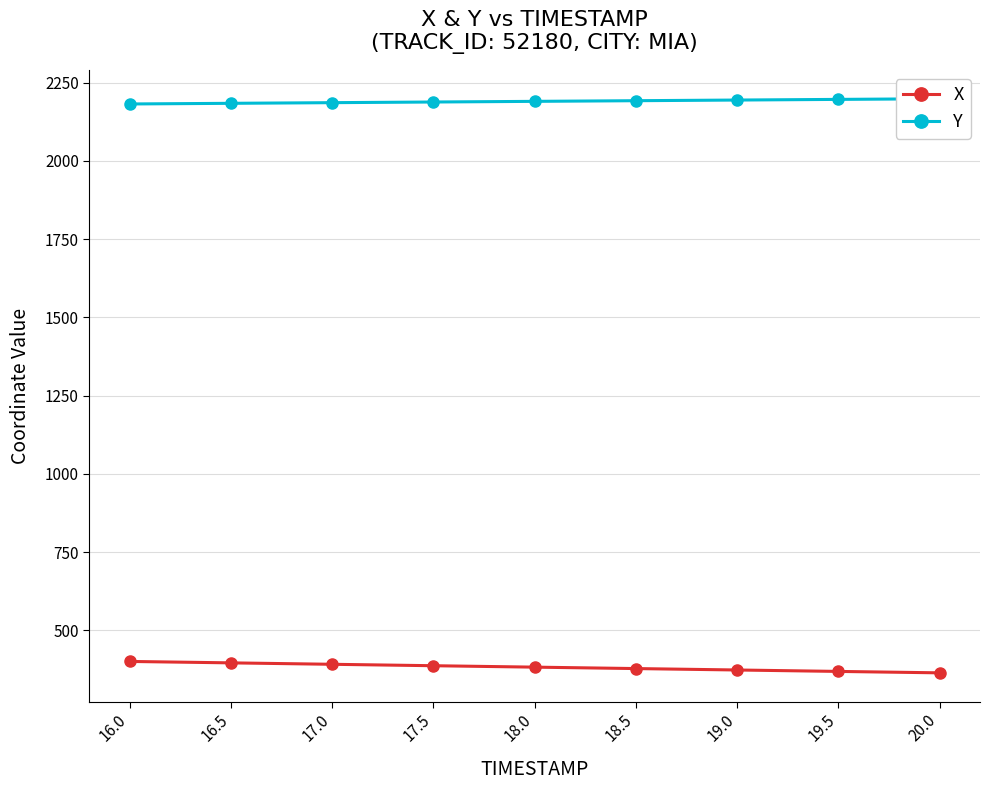

The Y series shows 1121.1 at 17.0. True or false?

False